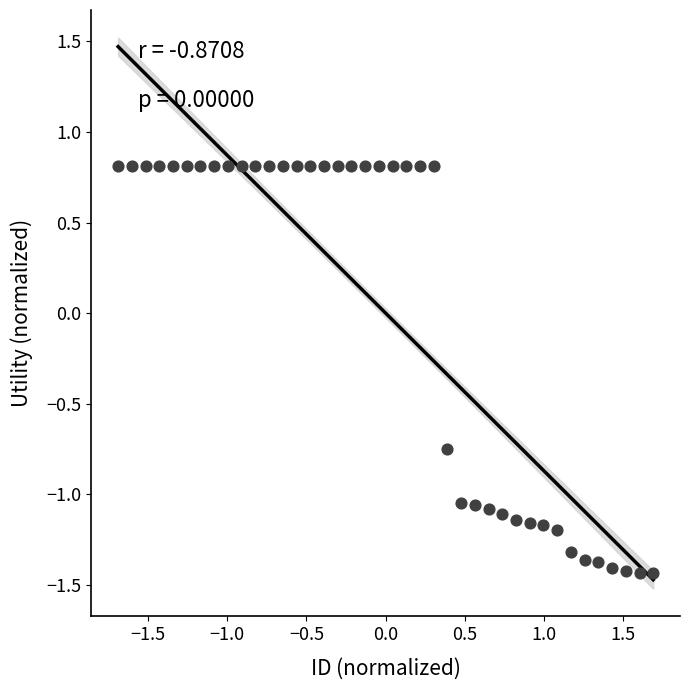

What is the range of X values (max minus min)?

3.4